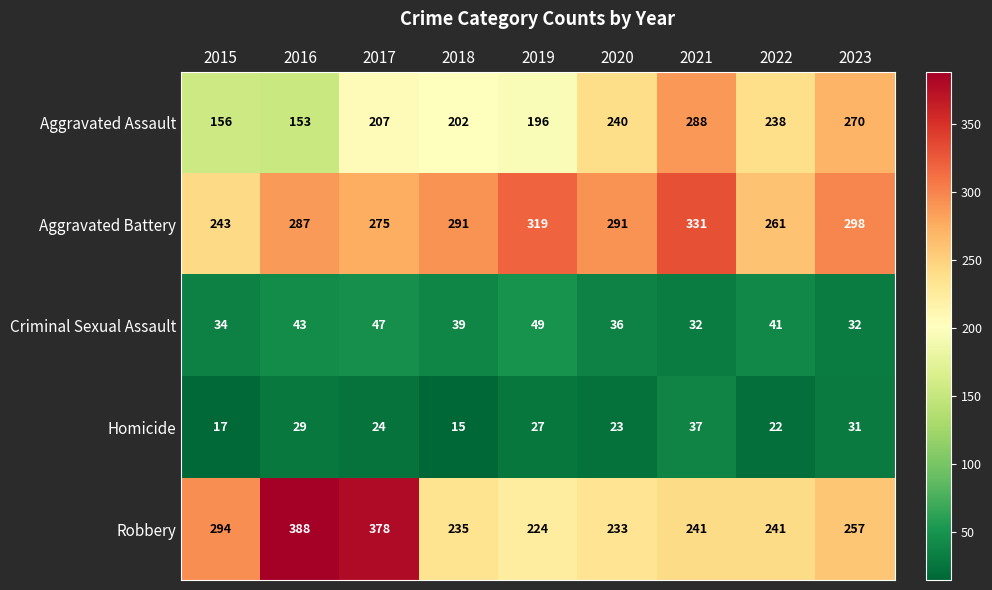

Which label corresponds to the smallest value in the chart?

2018